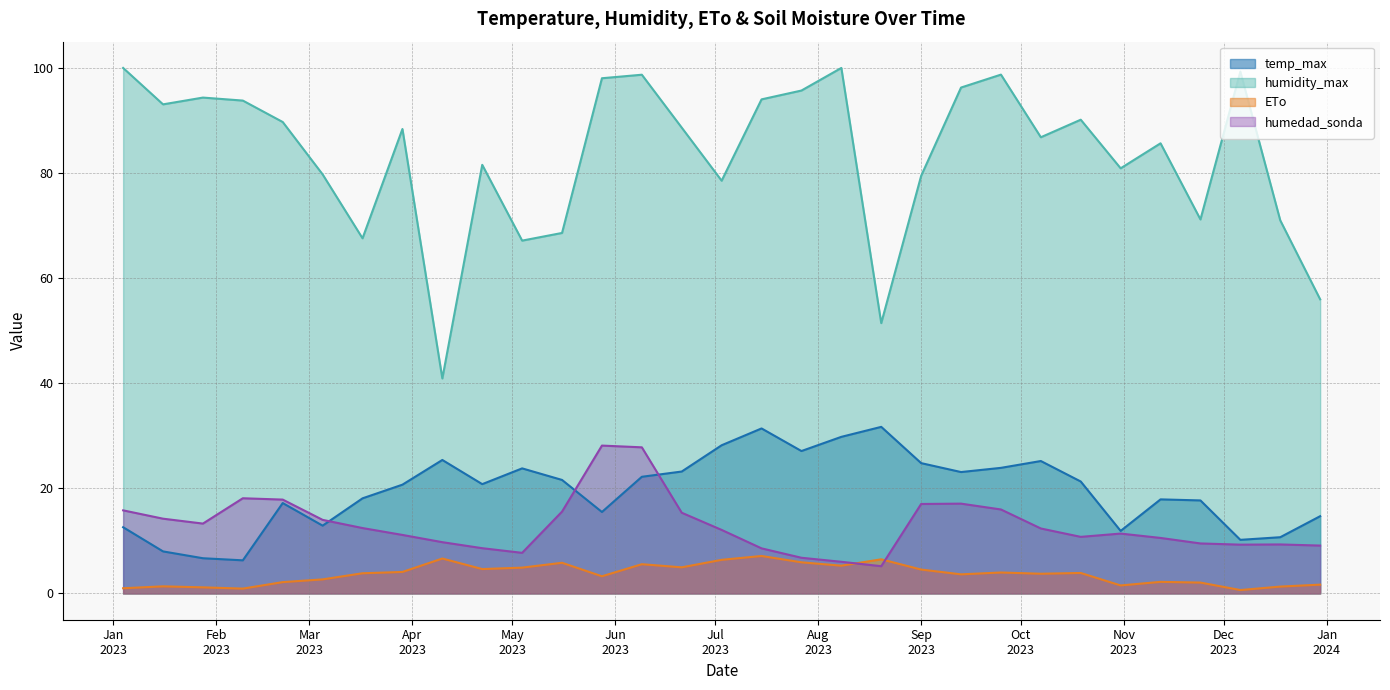

Which series has the widest spread of values?

humidity_max